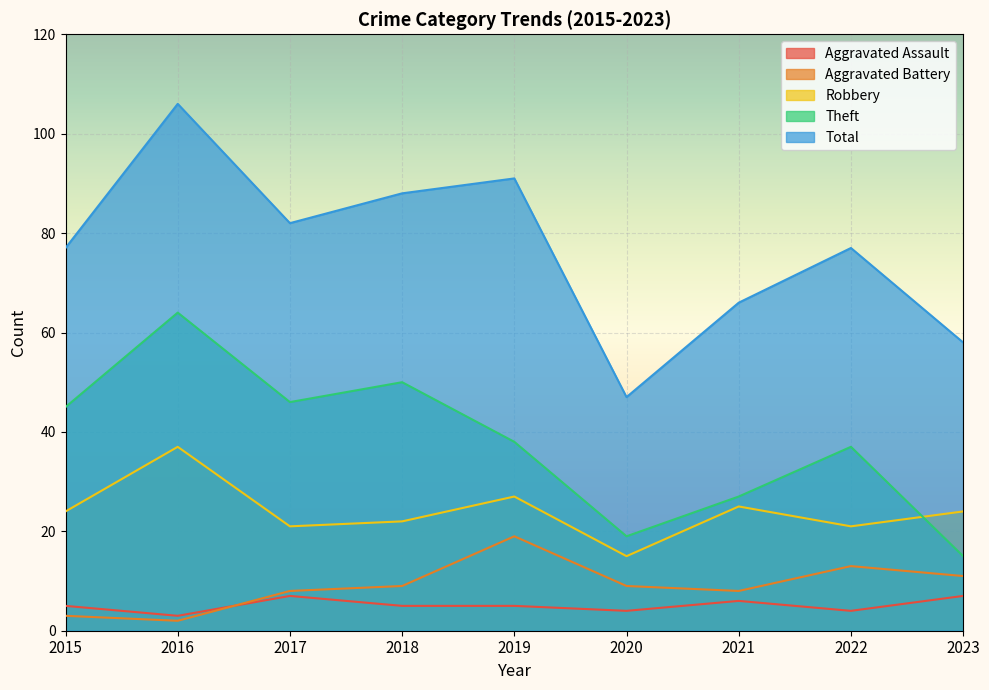

How many lines are shown in the chart?

5